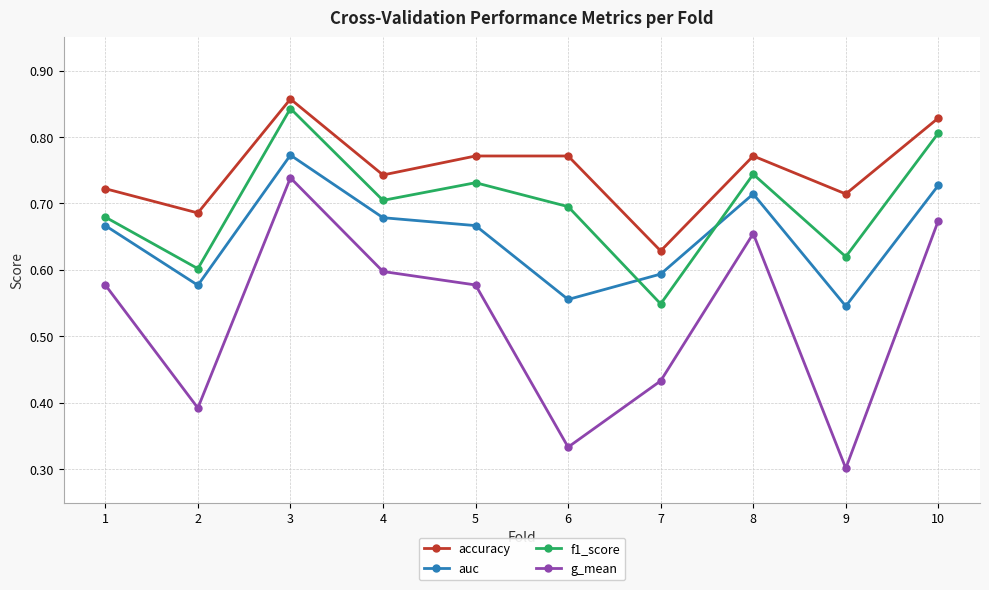

Is it true that g_mean equals 0.5 at 6?

False